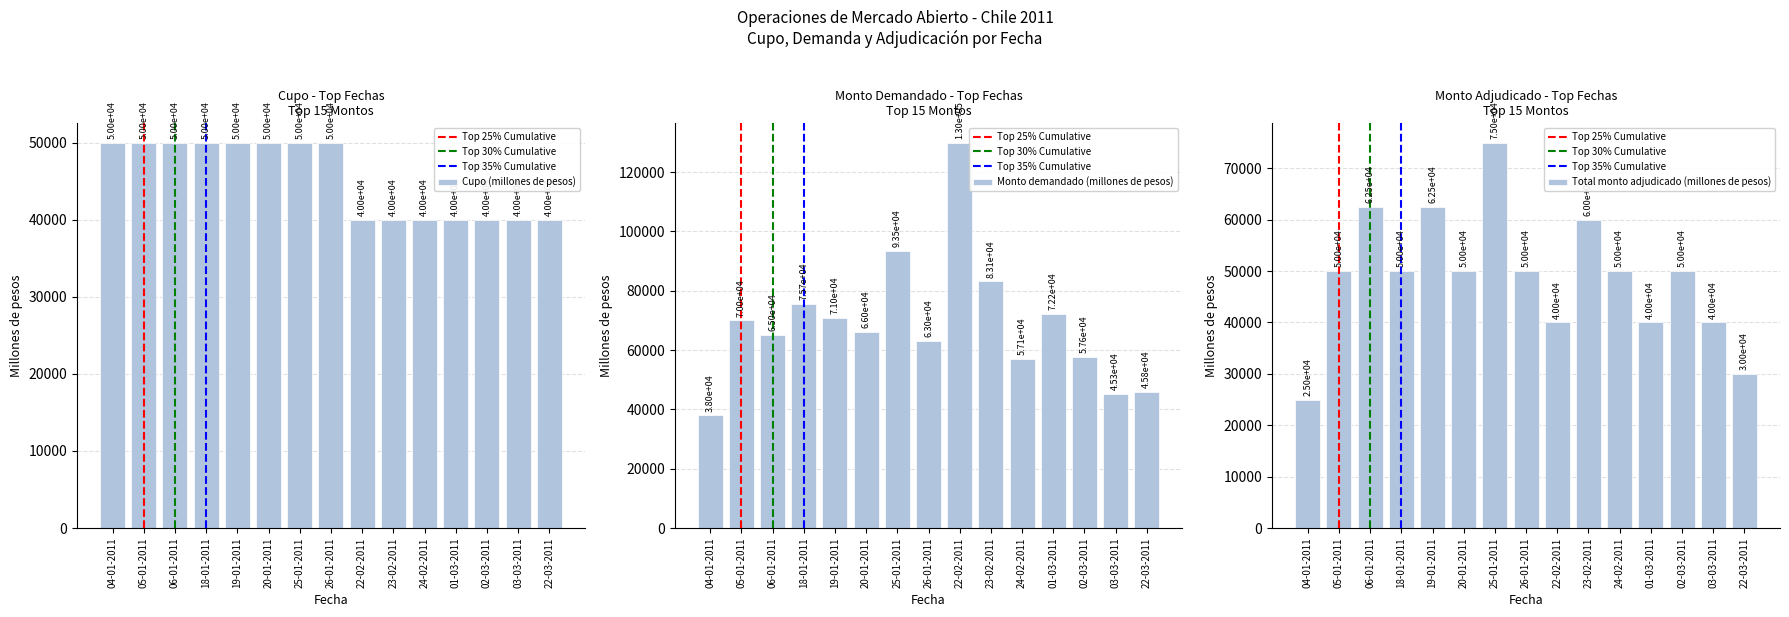

What is the minimum value shown in the chart?

25000